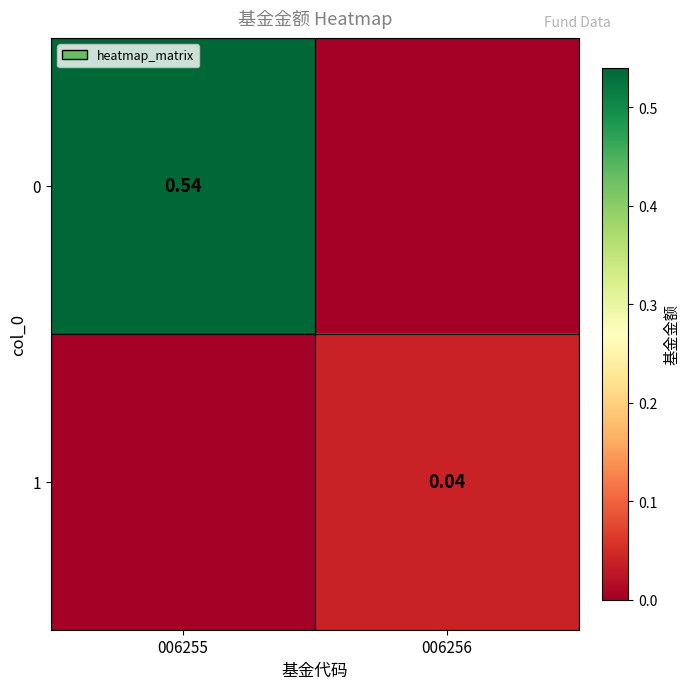

At which category is the sum across all series the highest?

006255